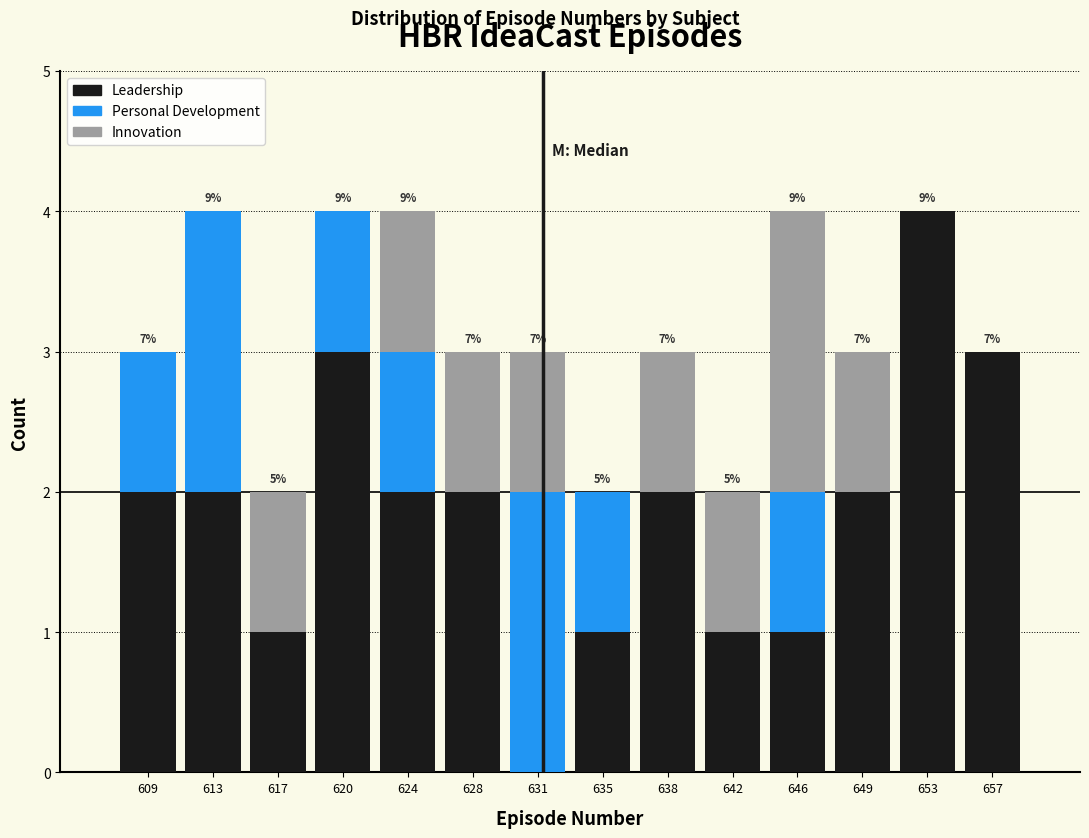

True or false: Leadership has a value of 2 at 628.

True